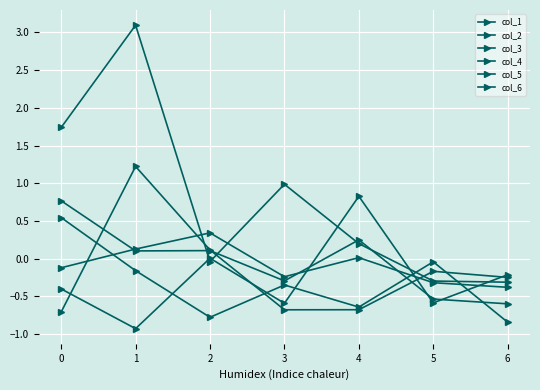

At which category does col_4 reach its first local peak?

3